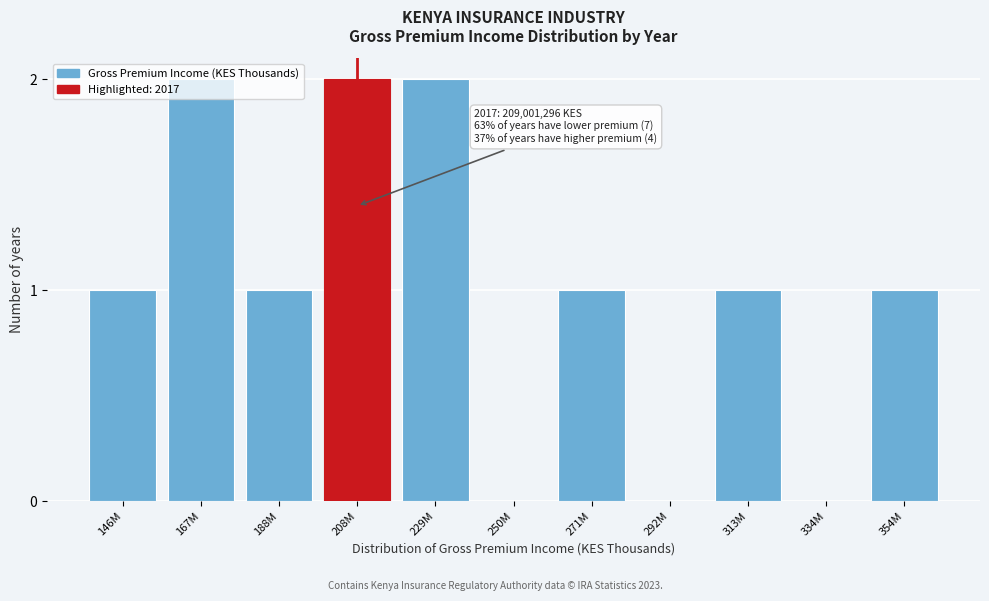

The chart shows a value of 3 at 208M. True or false?

False